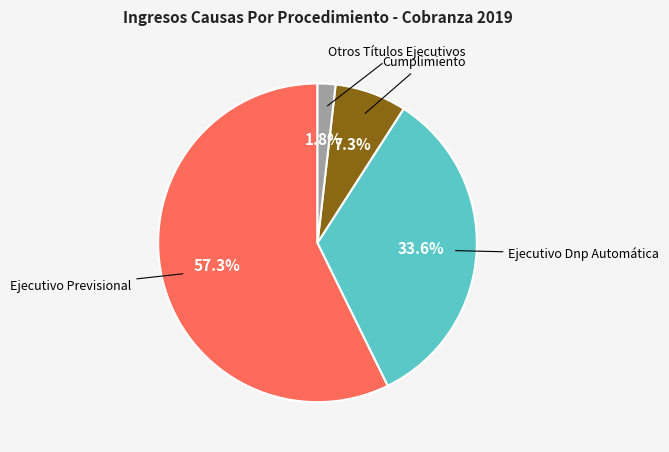

Is there a majority slice in this chart?

Yes